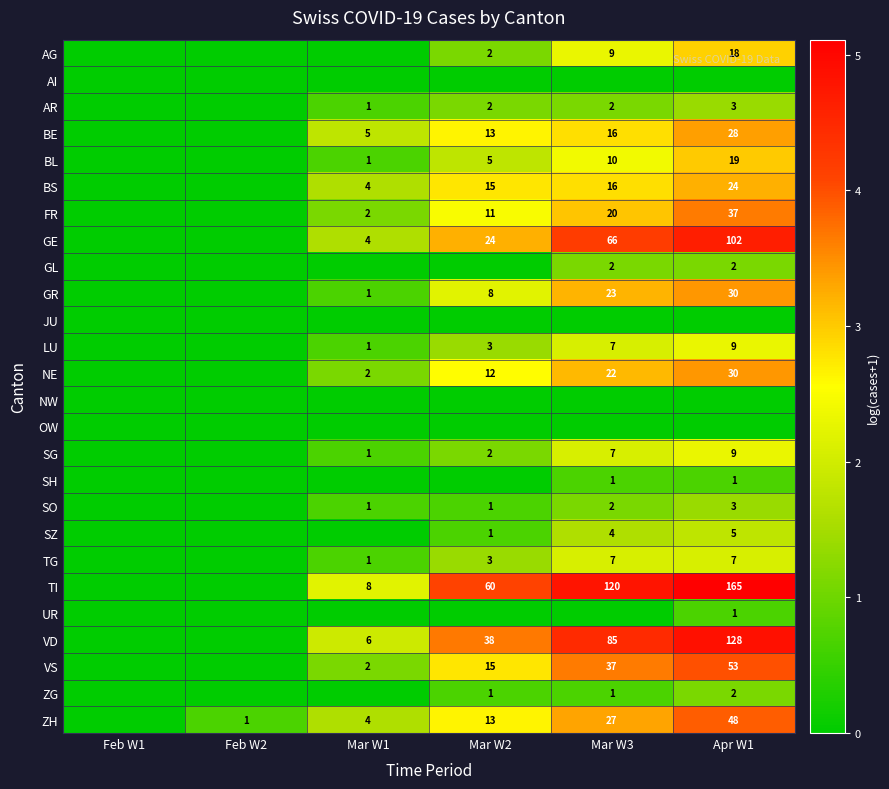

At how many categories does at least one series exceed 2?

4